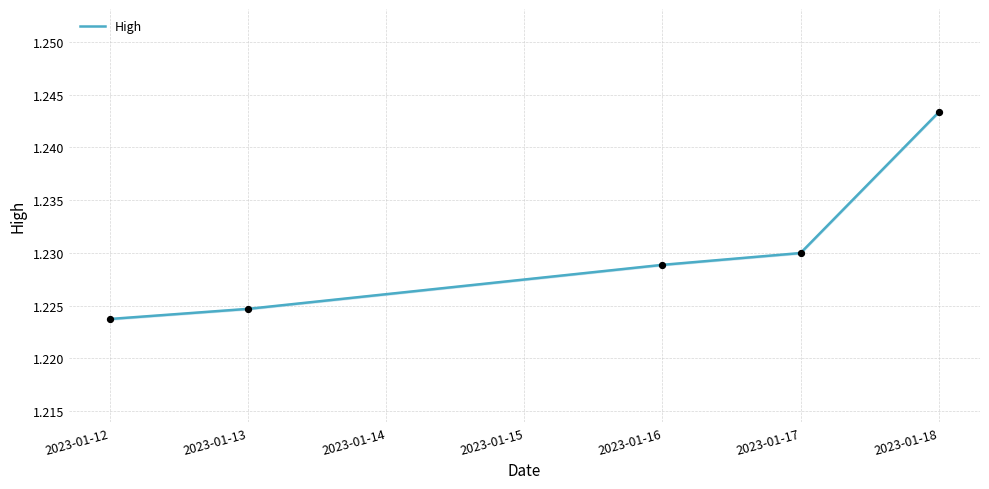

At which label does High reach its minimum?

2023-01-12